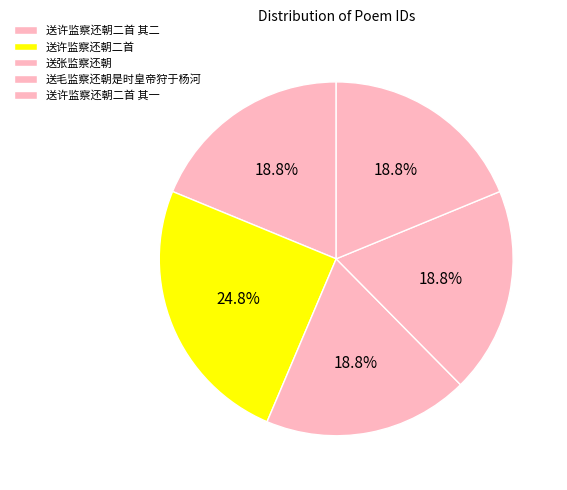

To the nearest percent, what is the combined percentage of 送许监察还朝二首 and 送张监察还朝?

44%